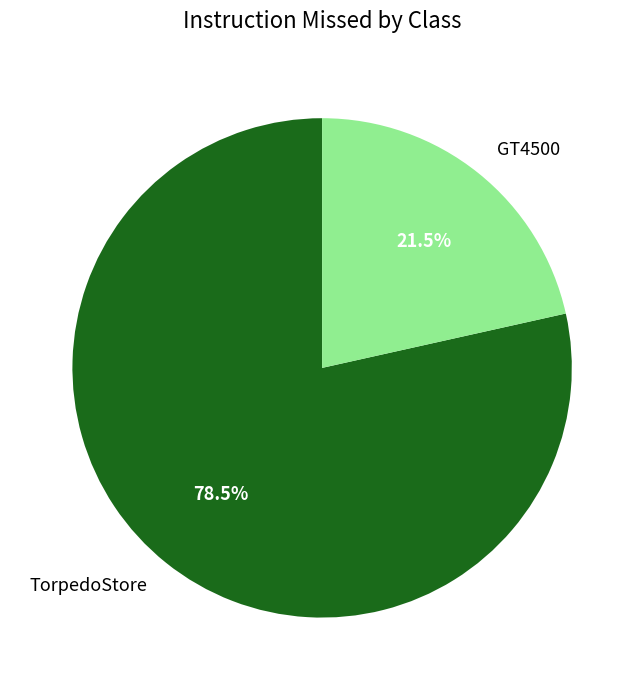

How many segments does this pie chart have?

2